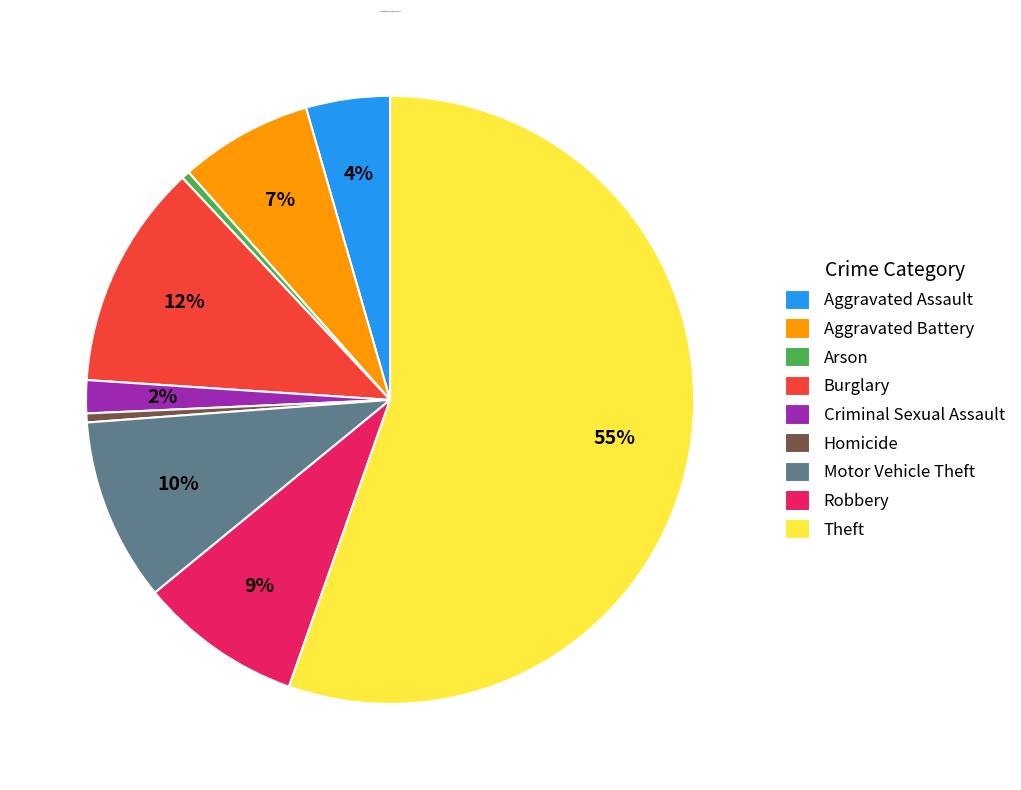

True or false: Burglary accounts for 12% of the total.

True